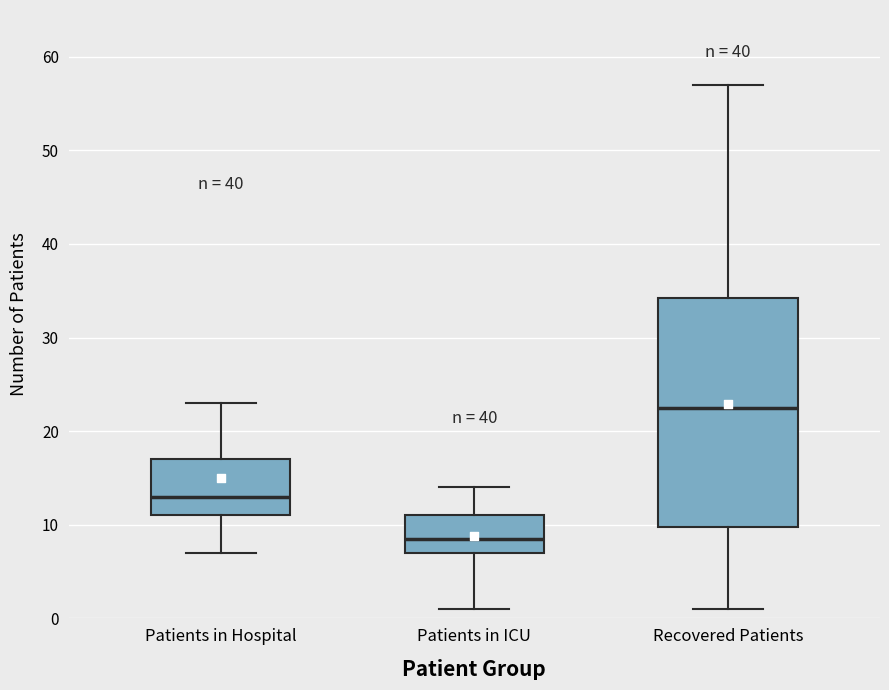

Which box has the highest median line?

Recovered Patients